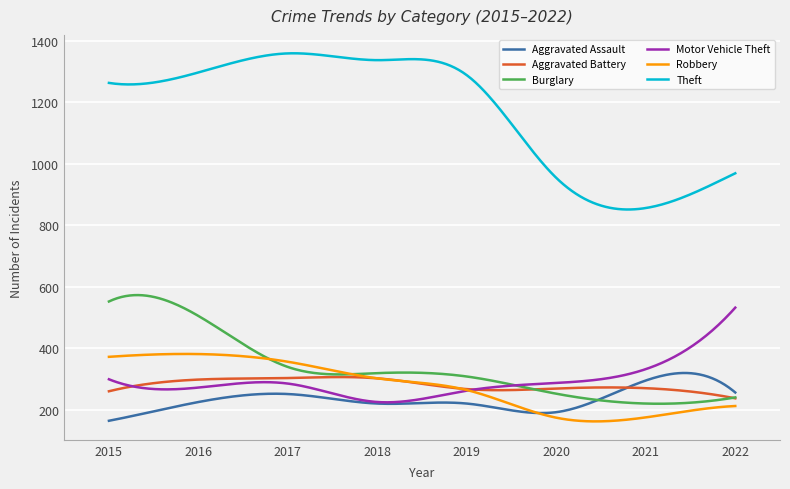

Which series has the widest spread of values?

Theft